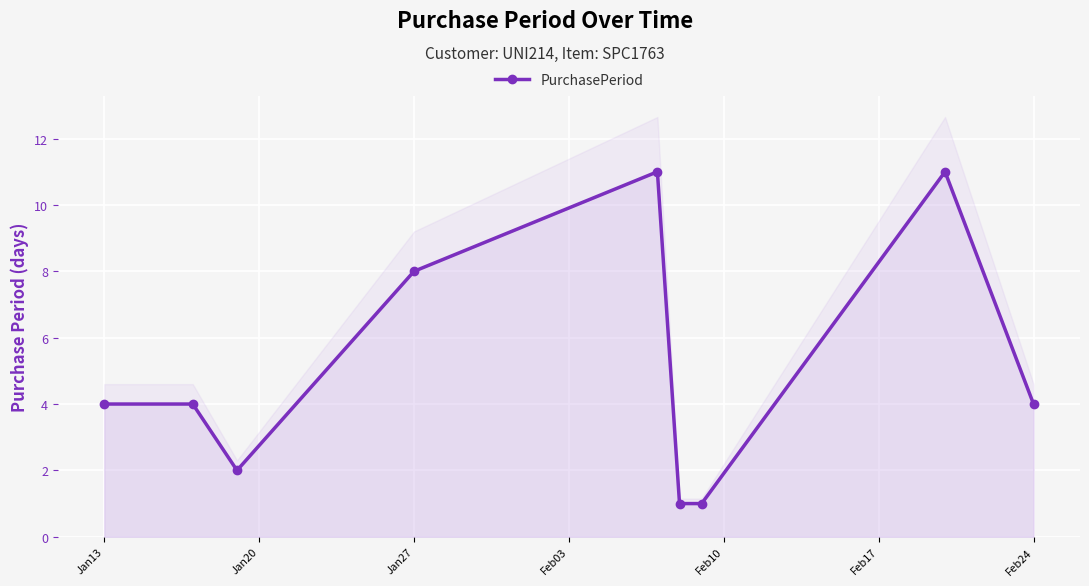

The value at Jan27 is 1. True or false?

False